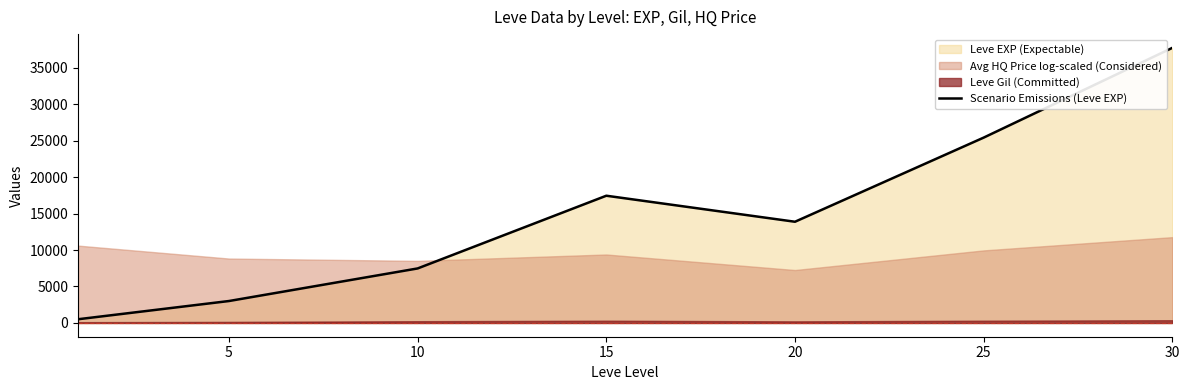

How many lines are shown in the chart?

1